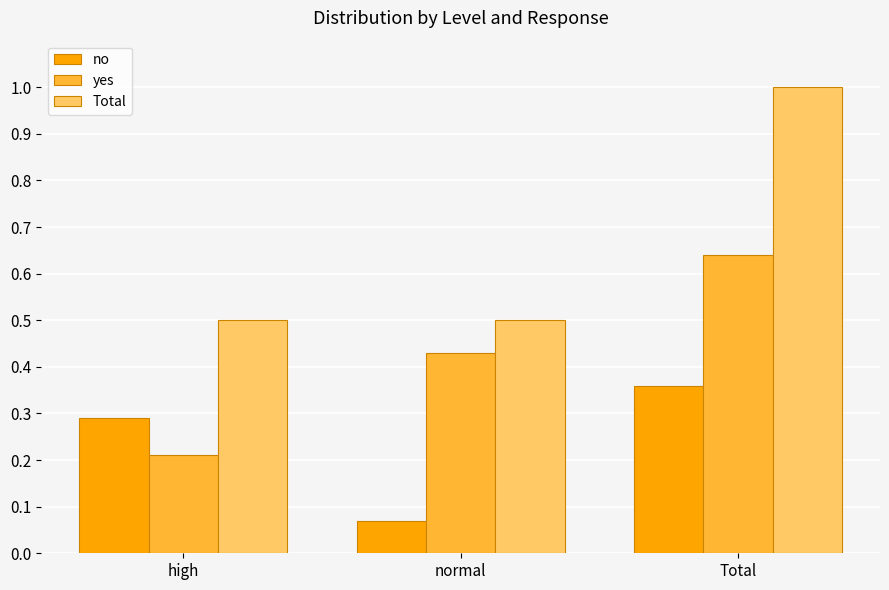

The value of no at Total is 0.2. True or false?

False